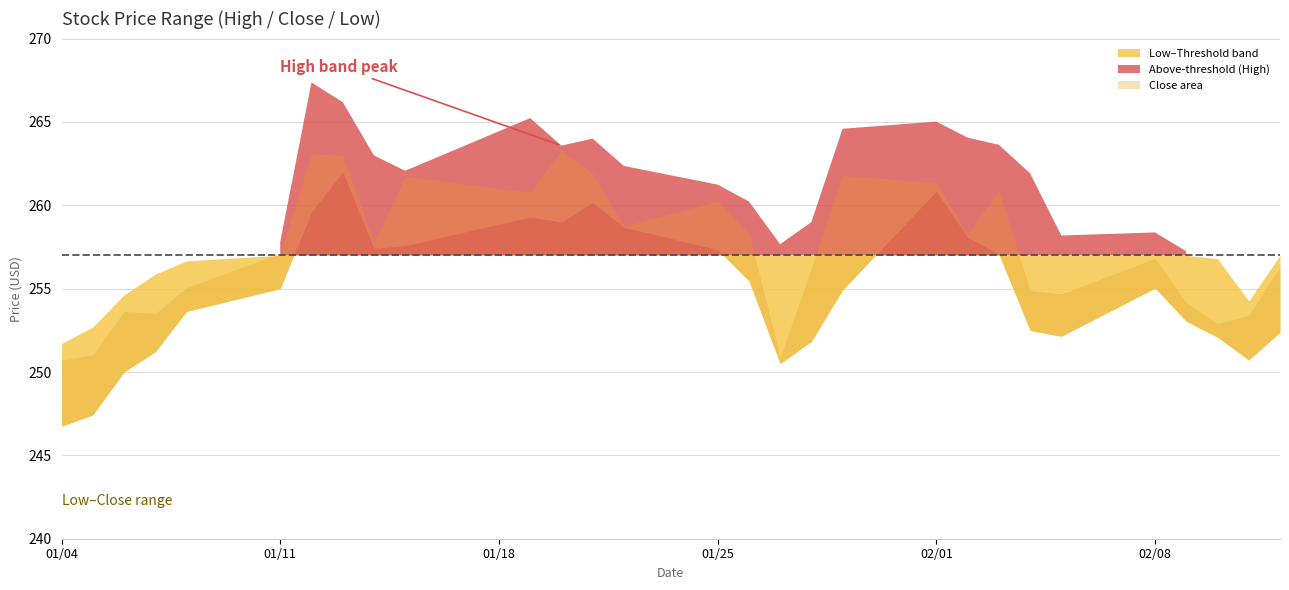

What is the smallest value displayed?

246.8